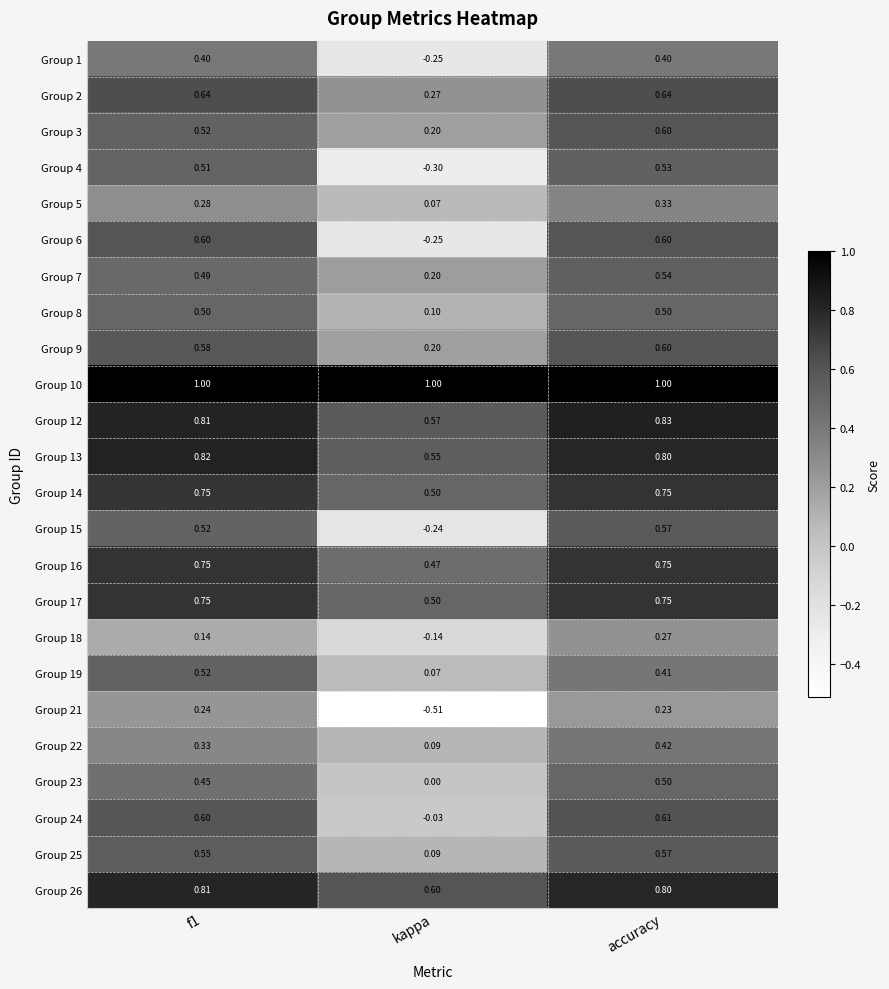

Which category has the highest value in the Group 18 series?

accuracy